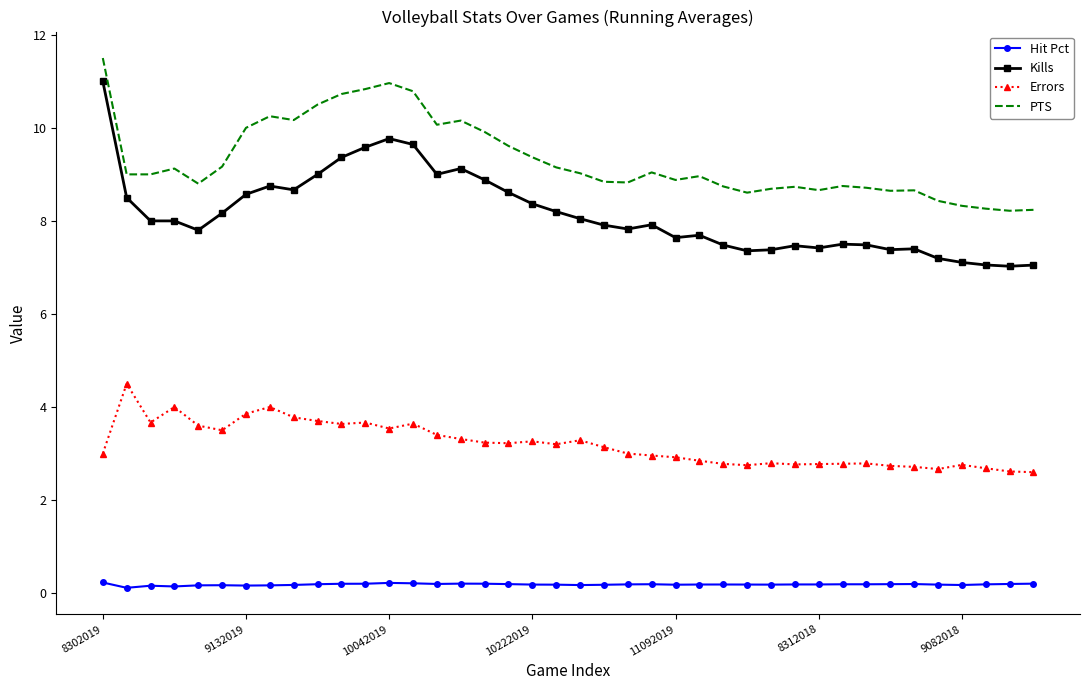

What is the highest value of the Kills series?

11.0